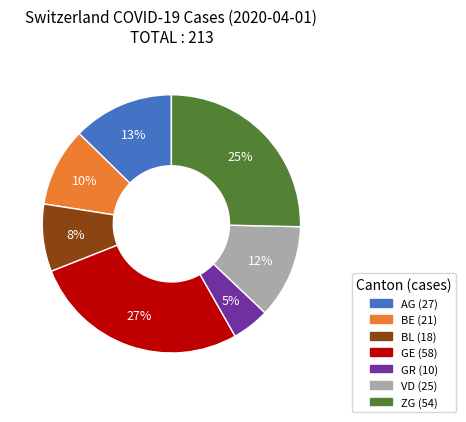

Is there a majority slice in this chart?

No